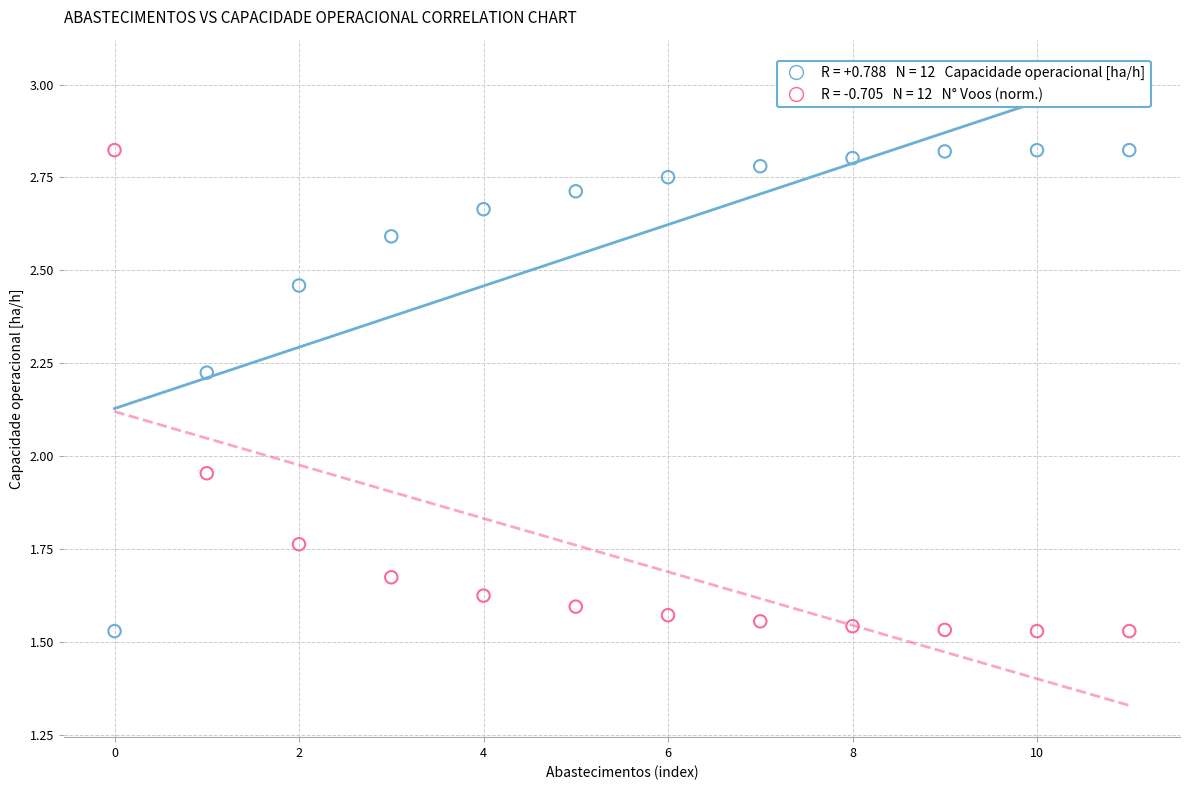

Across all data points, what is the range of Y values (max minus min)?

1.3